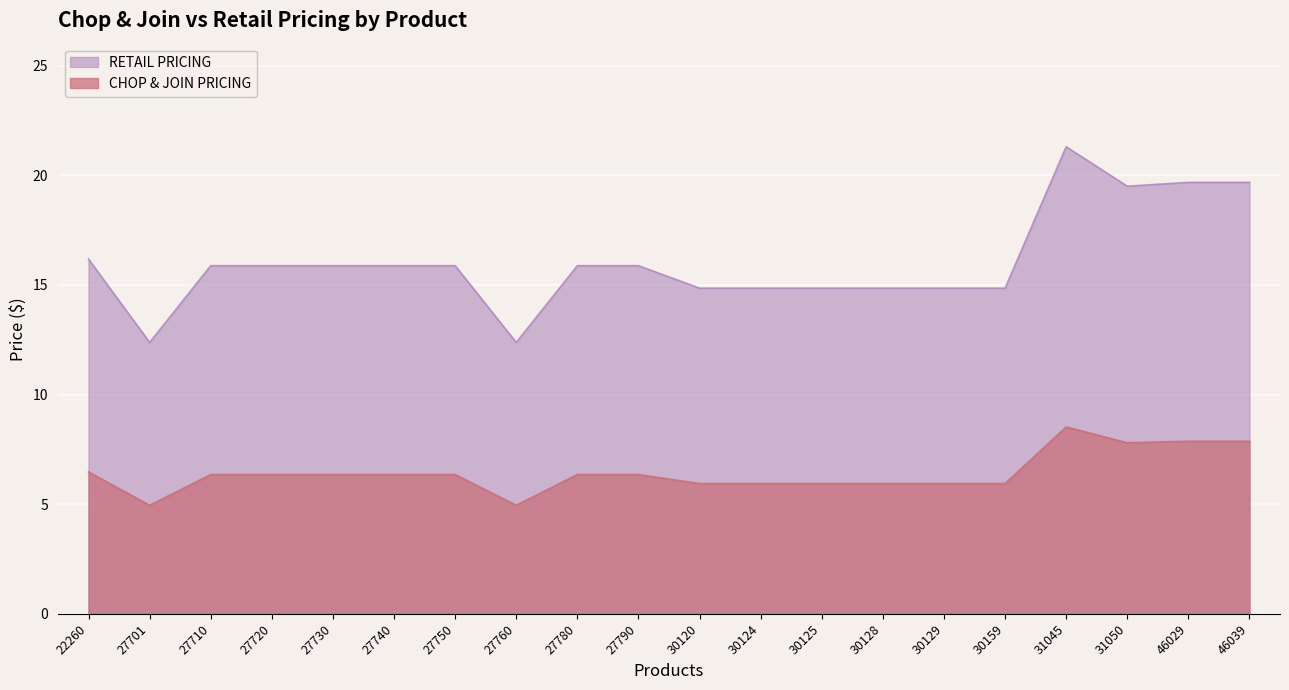

Which category has the highest value in the CHOP & JOIN PRICING series?

31045